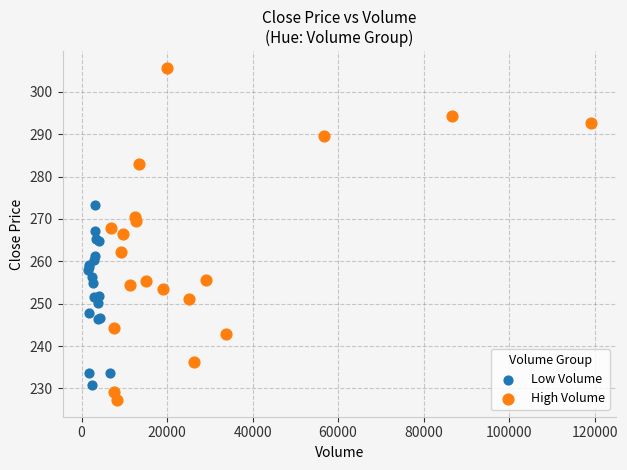

Which series has the largest Y range (max minus min)?

High Volume